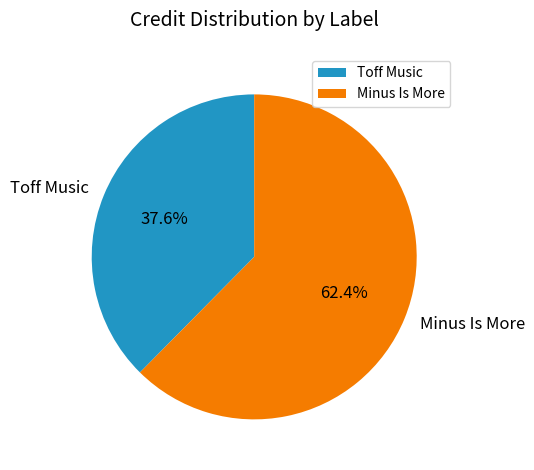

To the nearest percent, what is the difference between the largest and smallest slice percentages?

25%